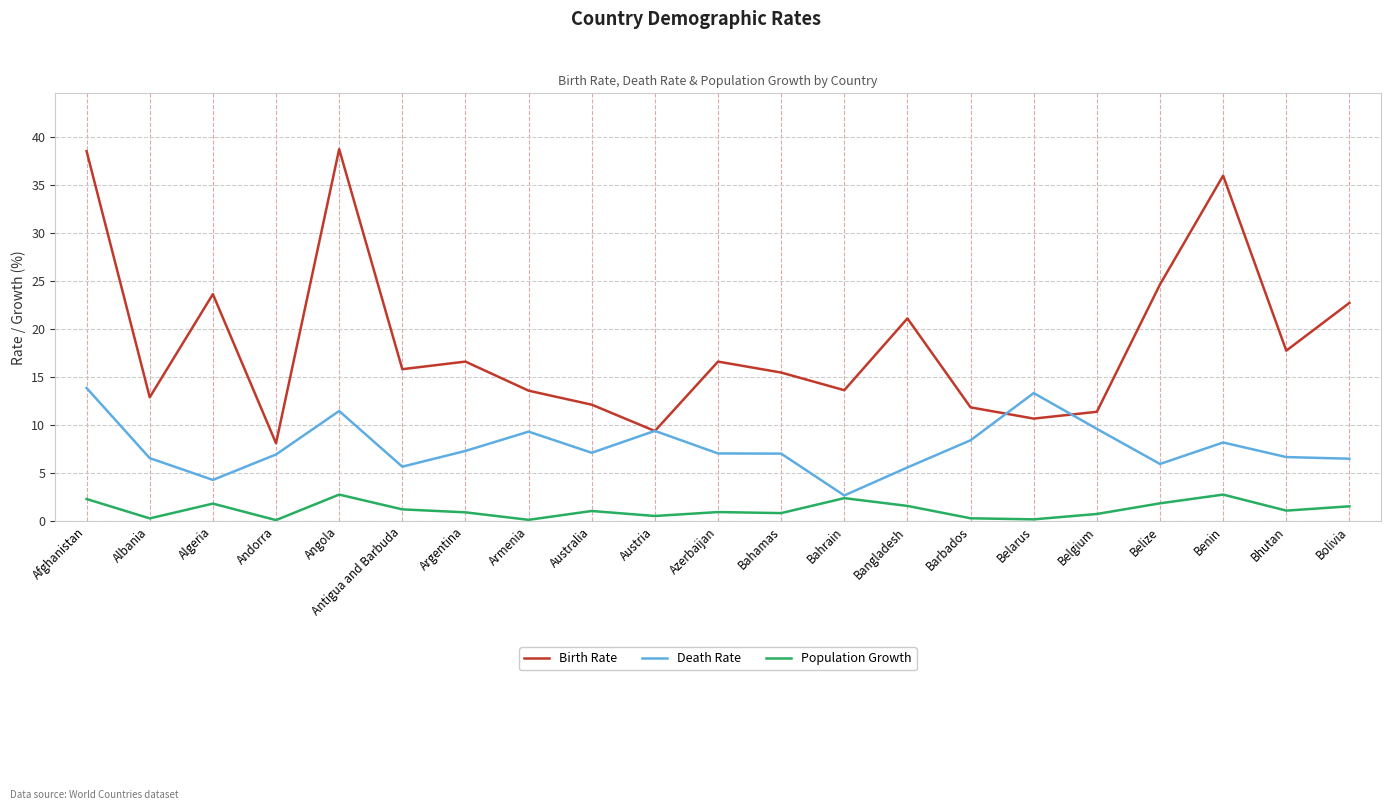

What value does the Population Growth series have at Angola?

2.8